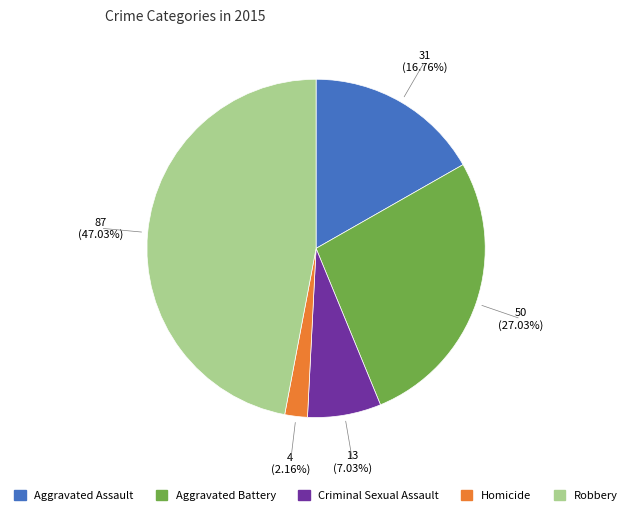

To the nearest percent, what percentage of the pie is Homicide?

2%